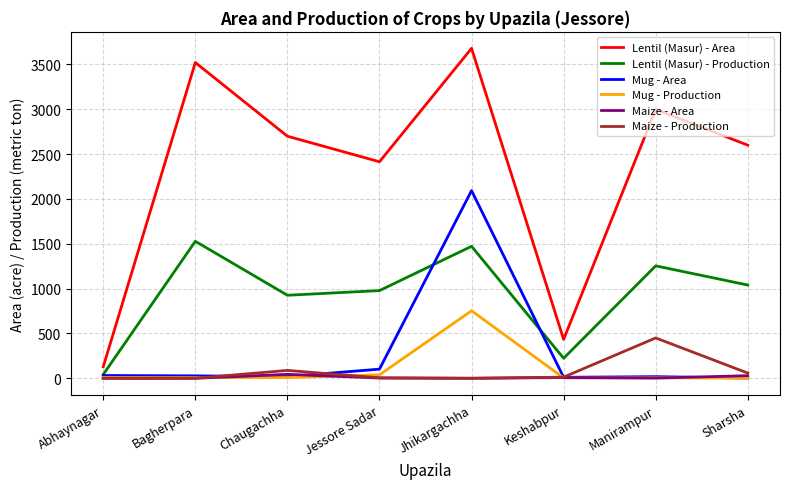

True or false: Lentil (Masur) - Area has a value of 2003 at Jhikargachha.

False